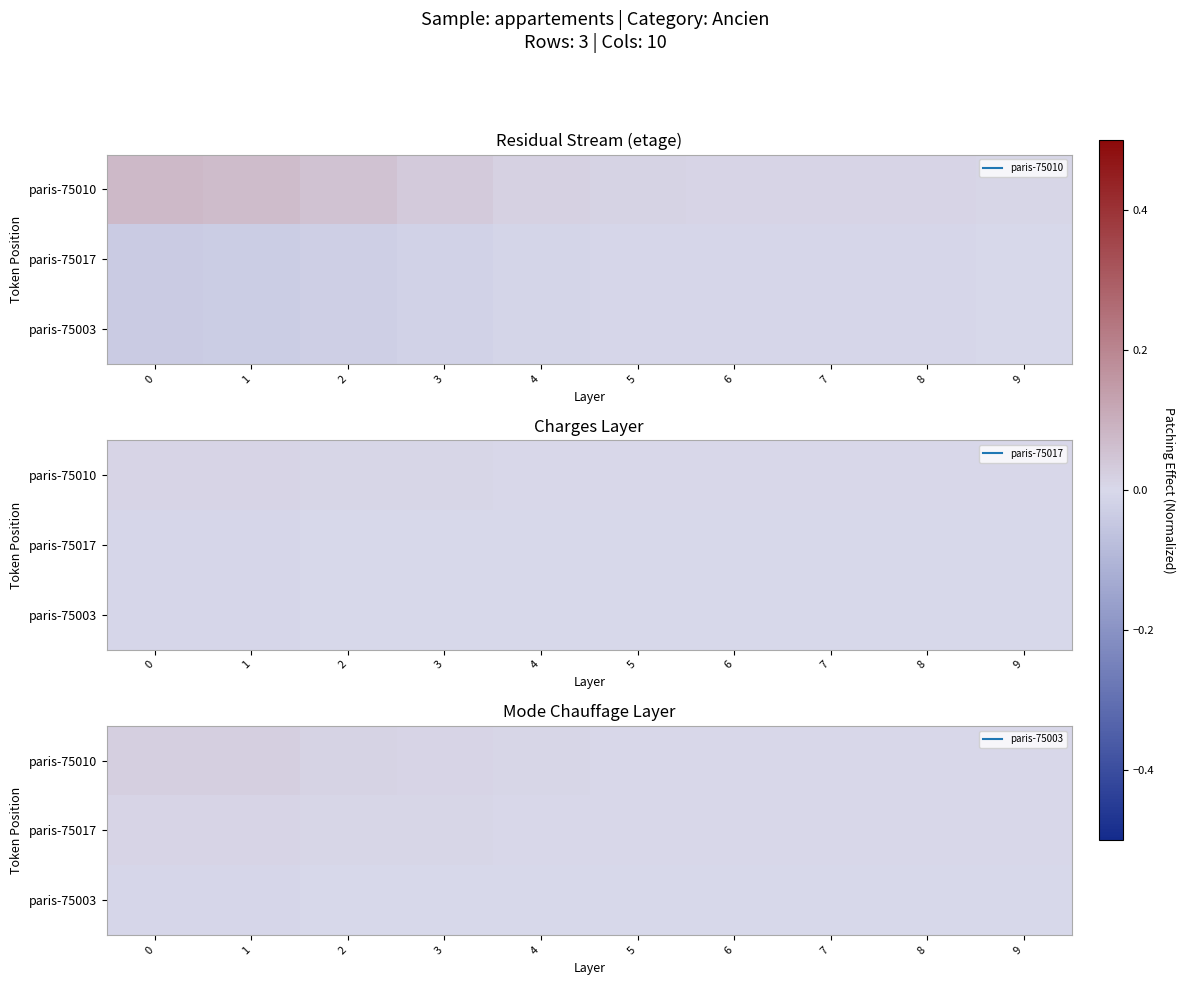

Which has a higher value, 5 or 4?

4